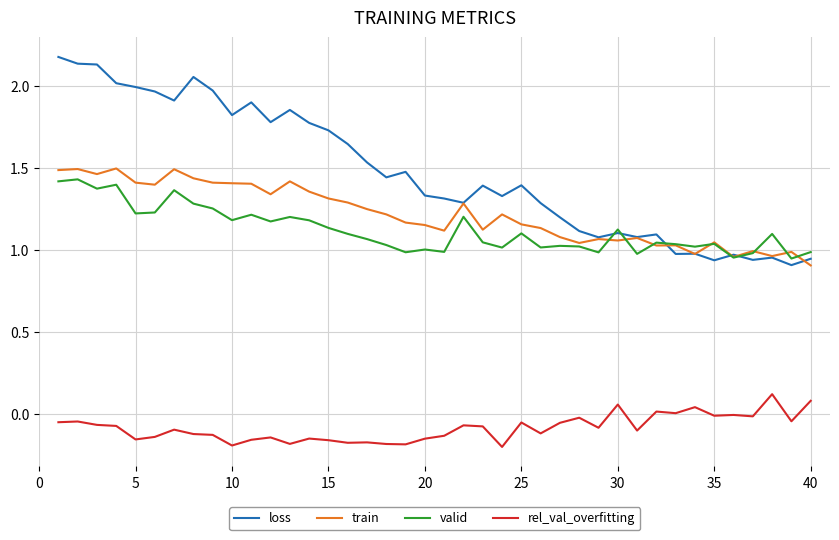

Which series has the largest range (max minus min)?

loss